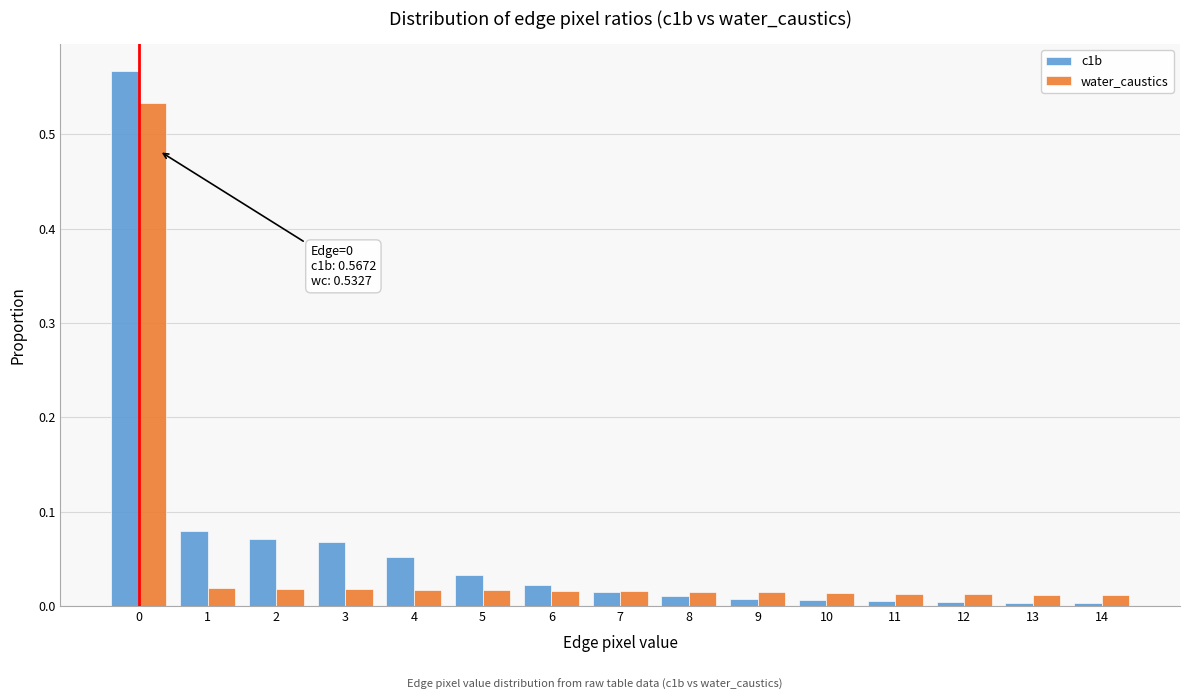

Which series has the widest spread of values?

c1b